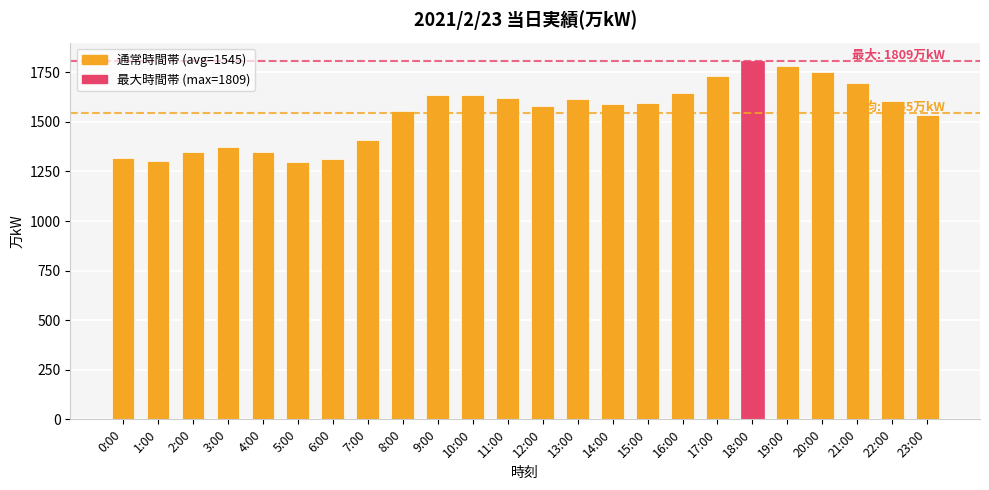

What is the sum of the values at 19:00 and 5:00?

3082